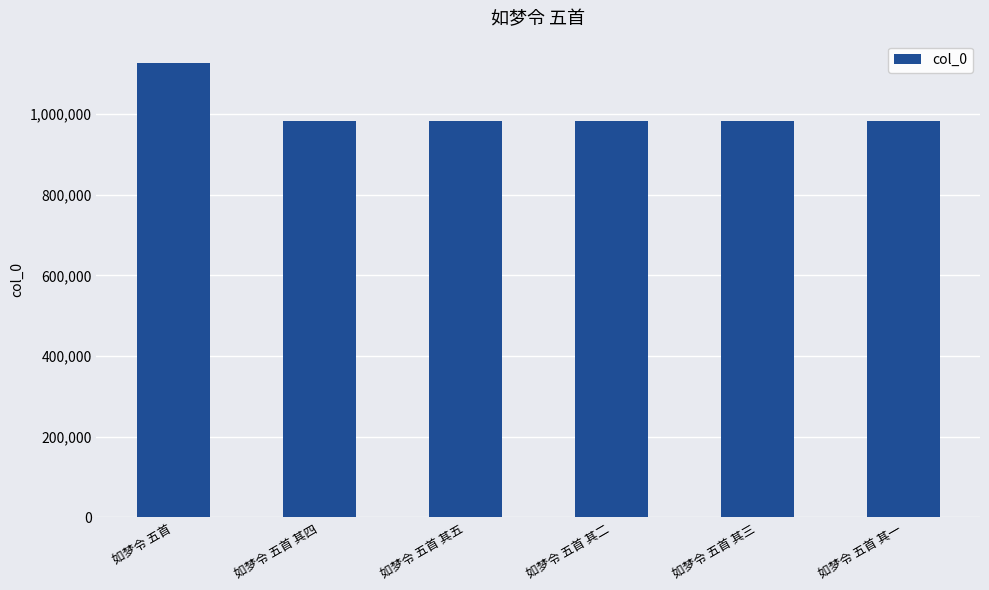

How many bars are there in total?

6